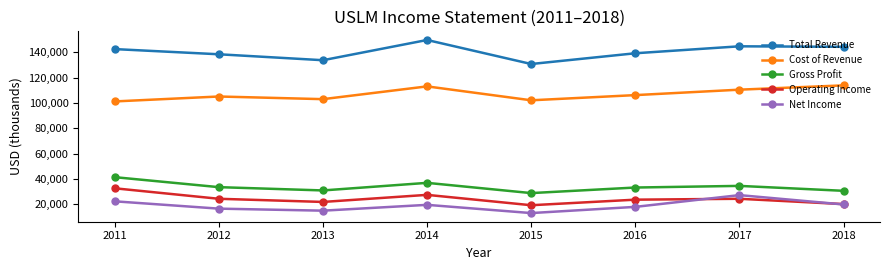

At how many categories does at least one series exceed 115795?

8